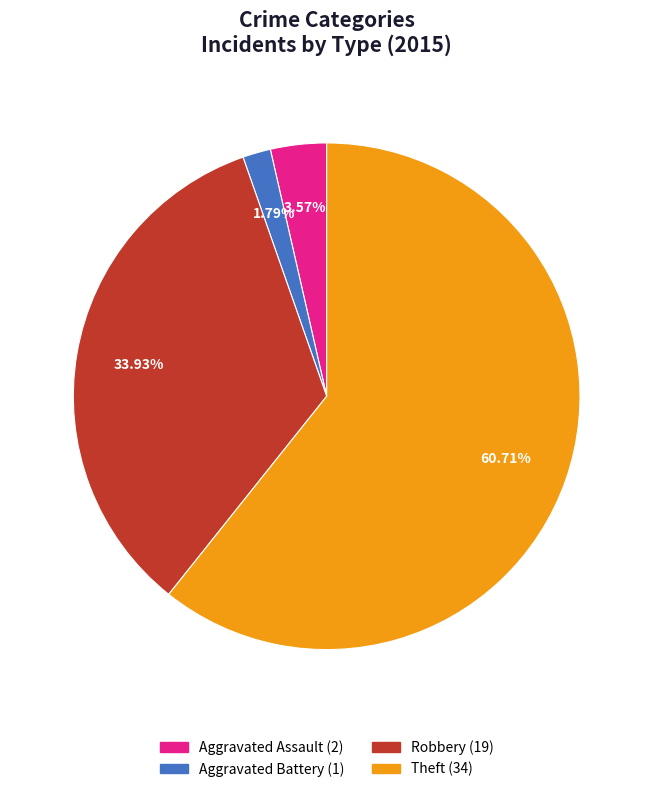

Do Aggravated Battery and Robbery together represent more than half of the pie?

No